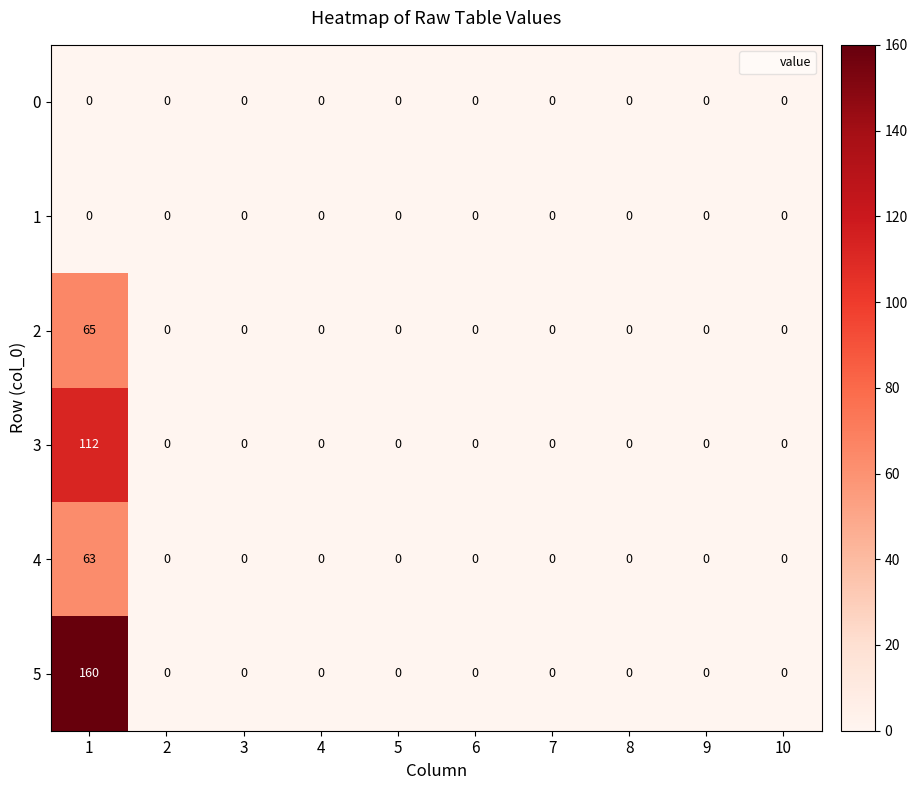

What is the greatest value displayed?

160